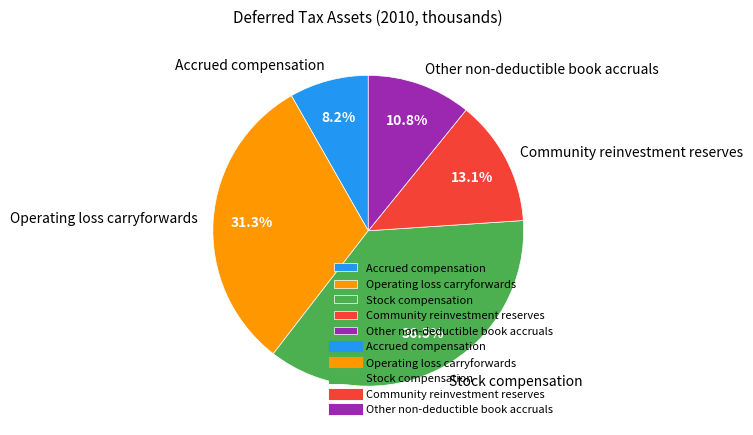

How many slices are in this pie chart?

5